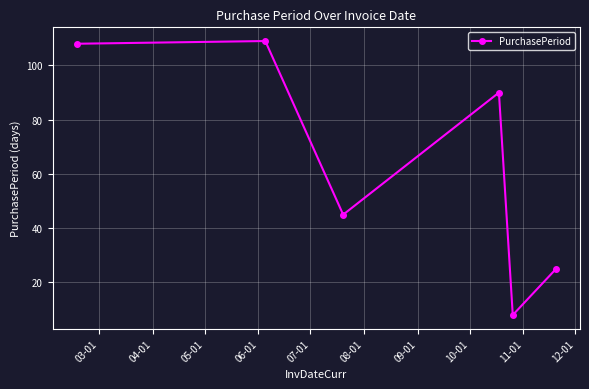

How many points are lower than both their immediate neighbors (excluding endpoints)?

2